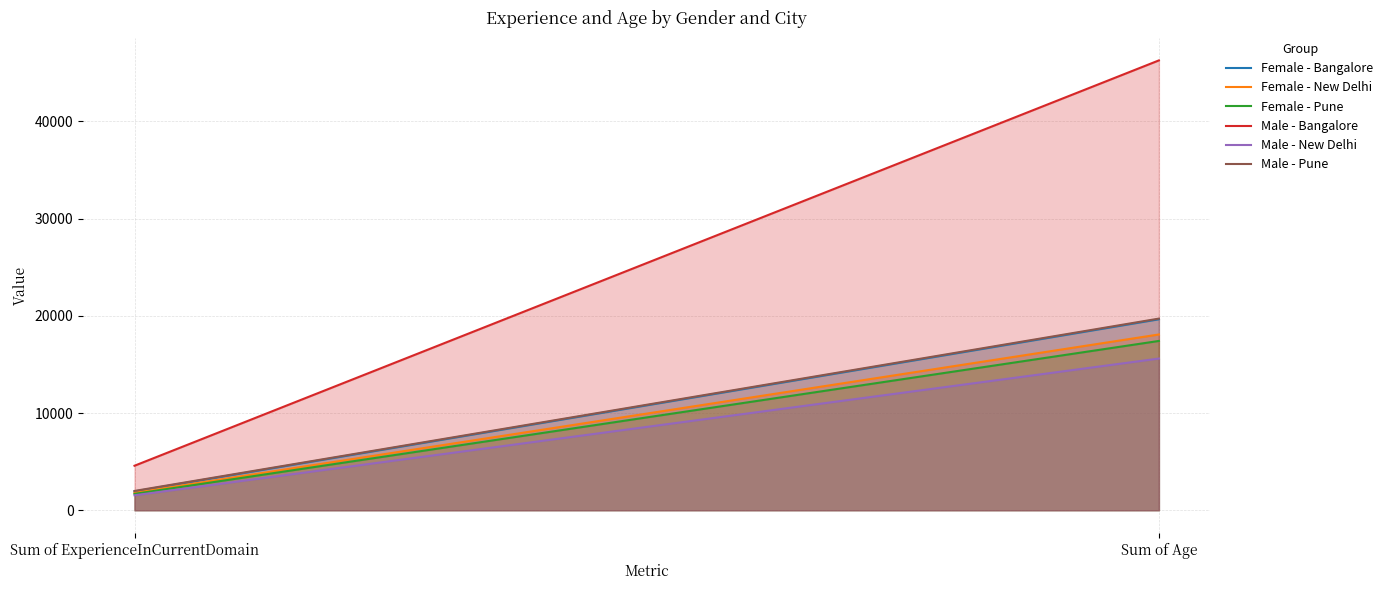

What is the label of the 2nd point from the right?

Sum of ExperienceInCurrentDomain